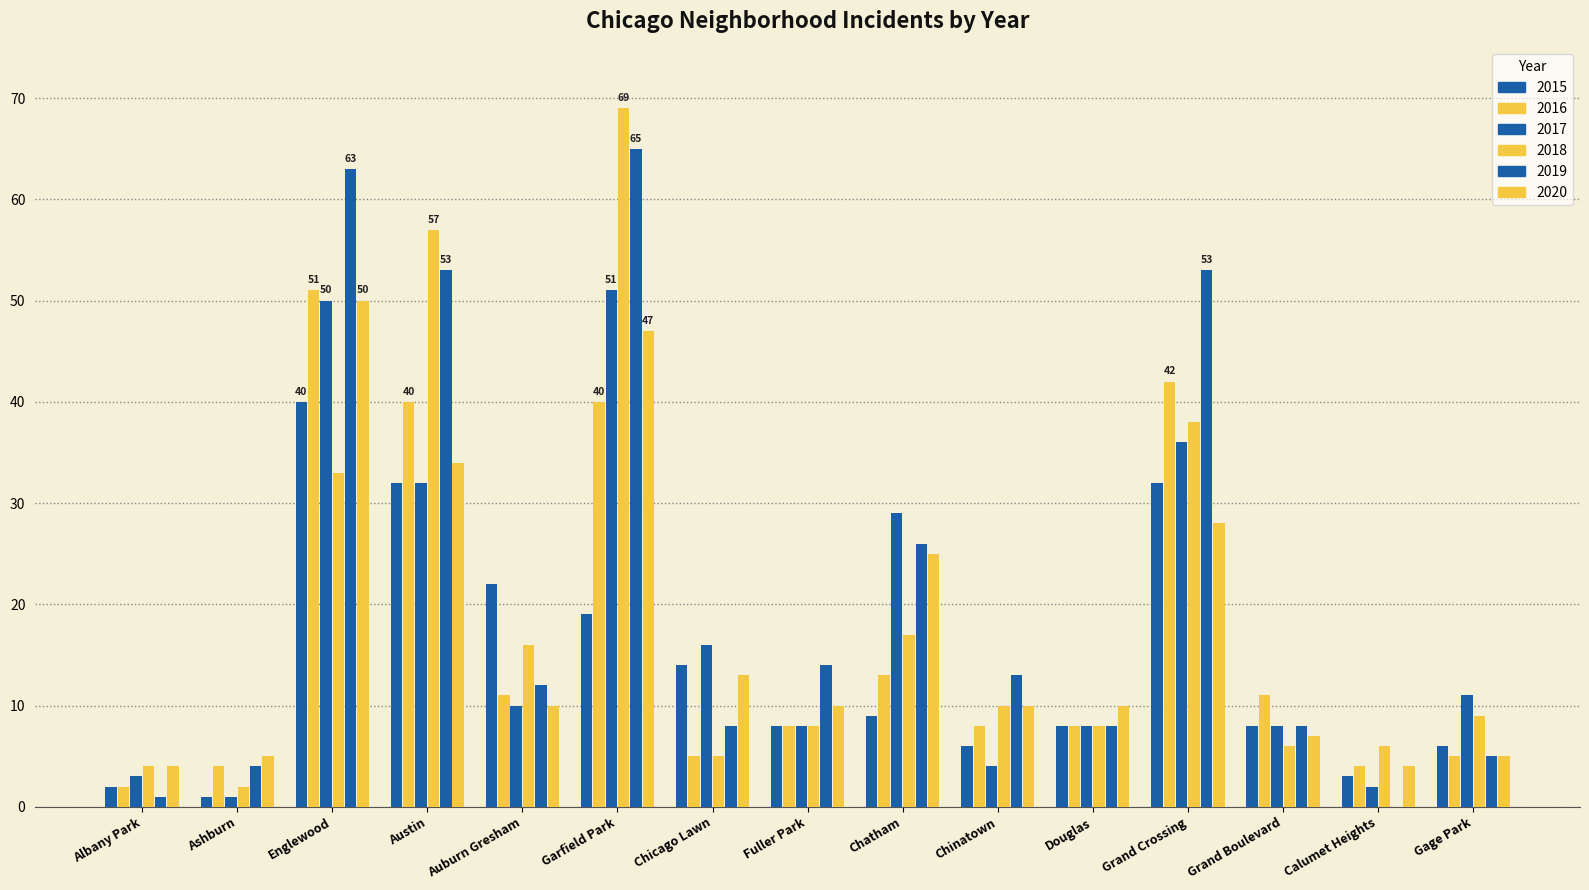

How many categories are shown in the chart?

15